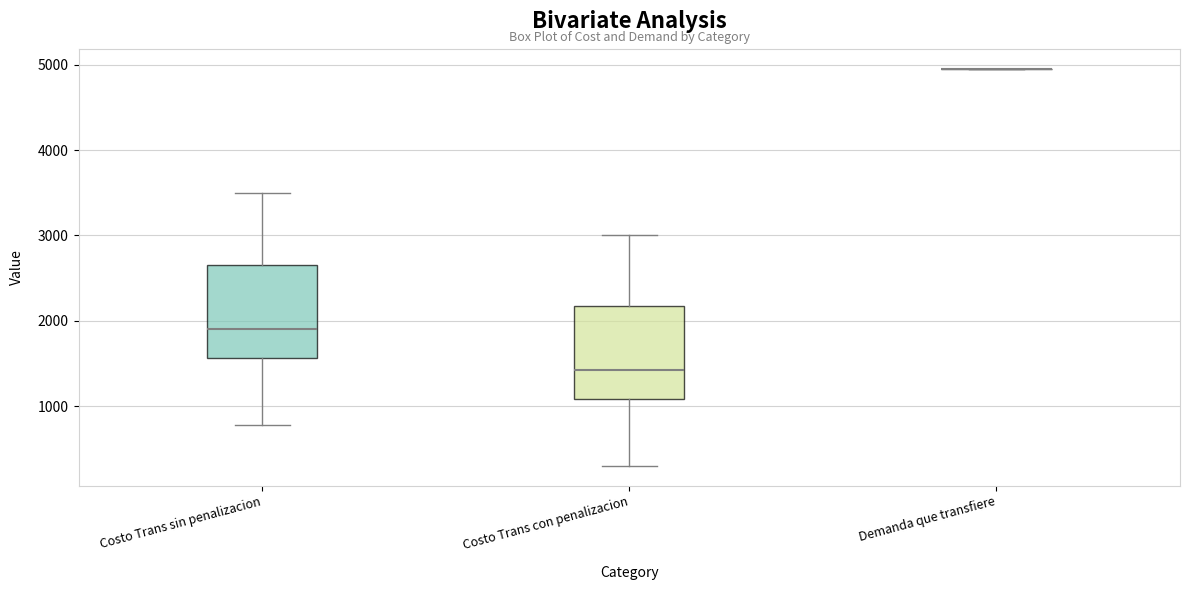

Reading left to right, read every box against the y-axis: the position of its median line, the range the box covers, and the ends of its whiskers. The values are not printed on the chart, so give them approximately, as read against the axis.

Costo Trans sin penalizacion: median 1900, box 1600 to 2700, whiskers 800 to 3500
Costo Trans con penalizacion: median 1400, box 1100 to 2200, whiskers 300 to 3000
Demanda que transfiere: box collapsed to a line at 5000, whiskers 5000 to 5000